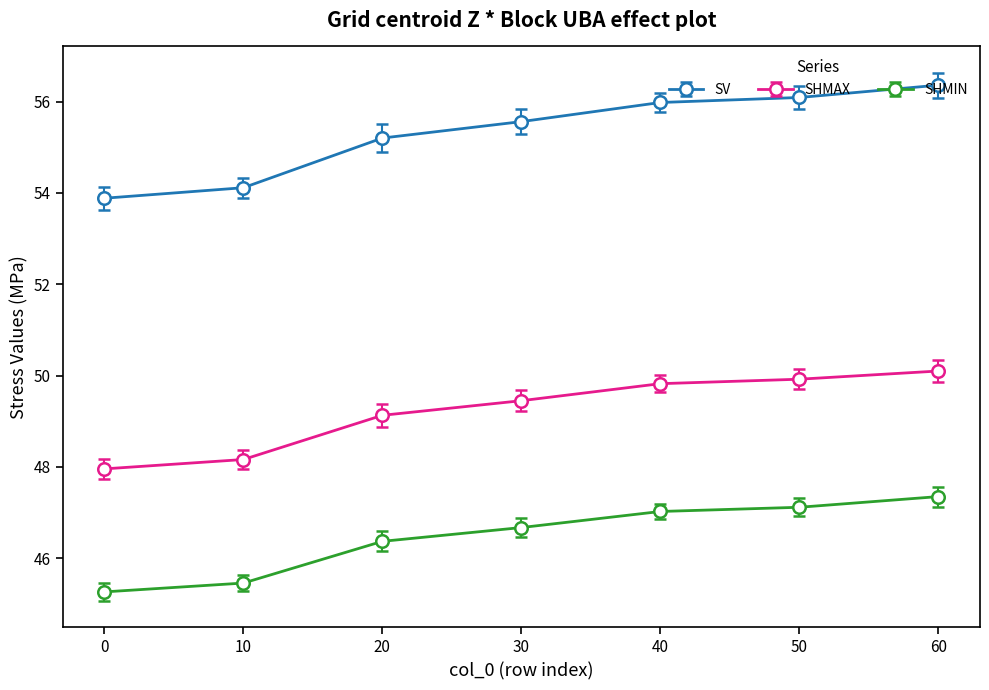

Is it true that SHMIN equals 63.4 at 50?

False